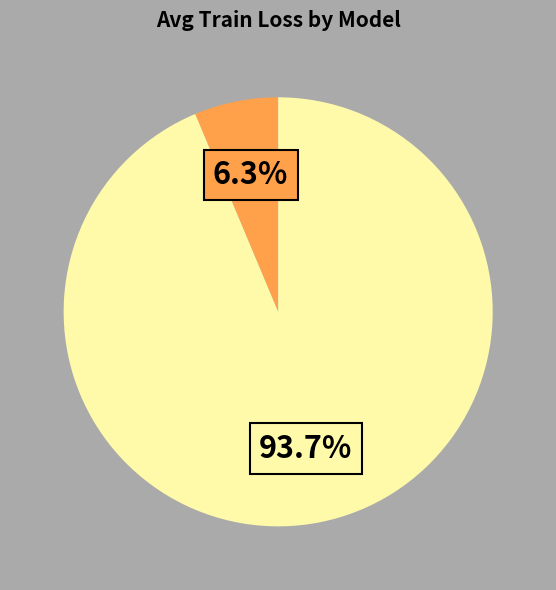

How many slices are in this pie chart?

2